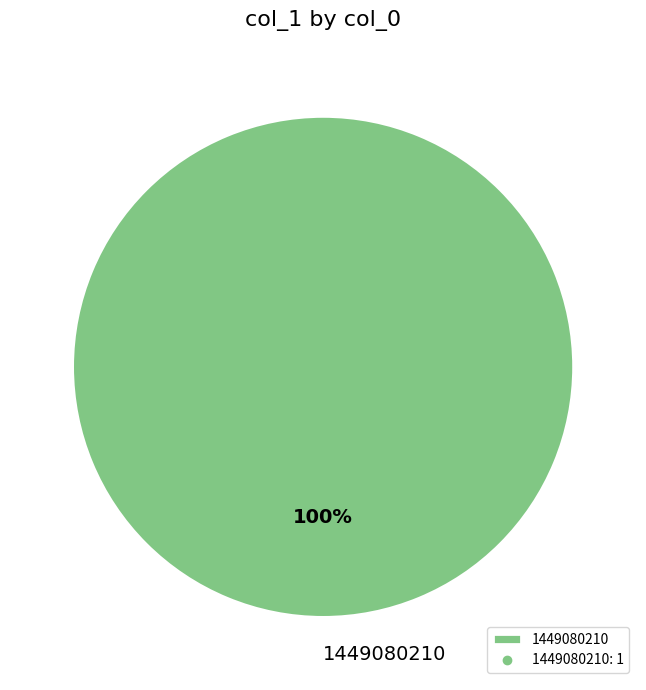

How many slices are in this pie chart?

1